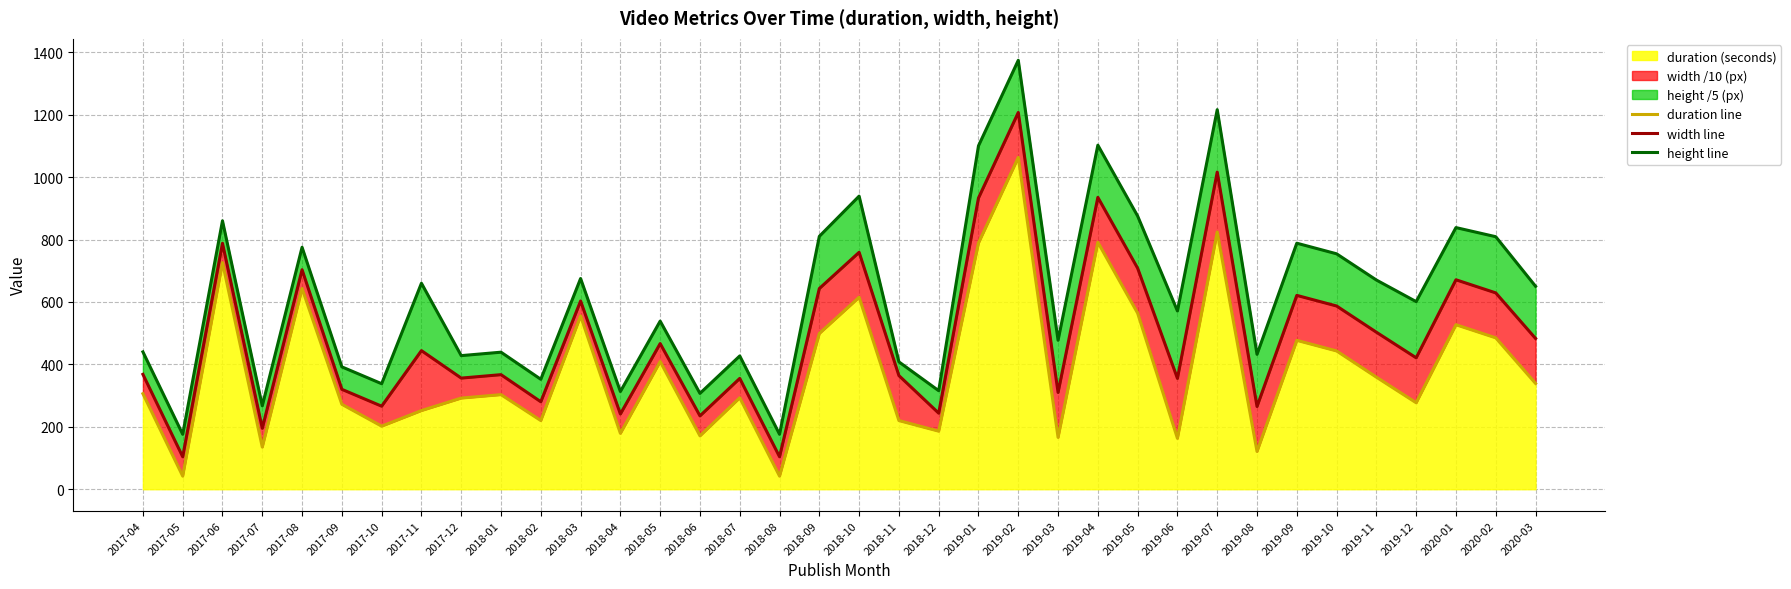

What is the sum of all height line values?

22296.2